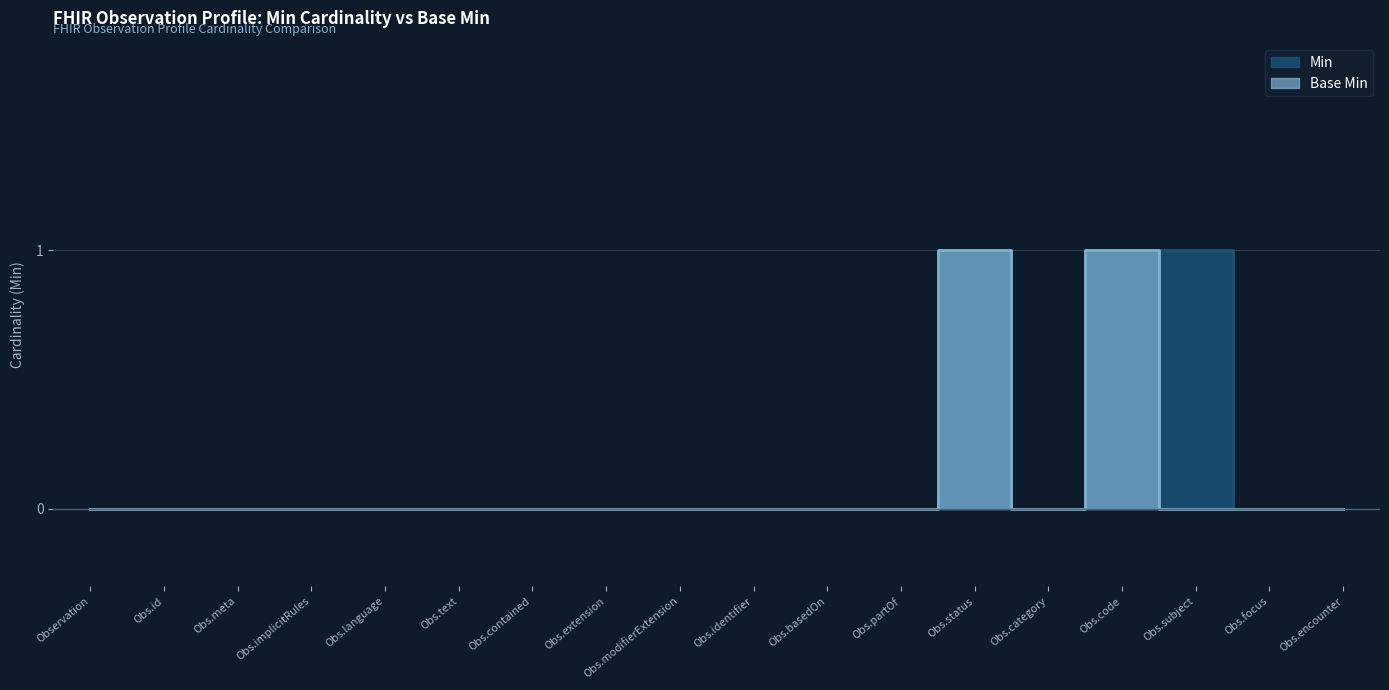

How many Min values are between 0 and 1?

18